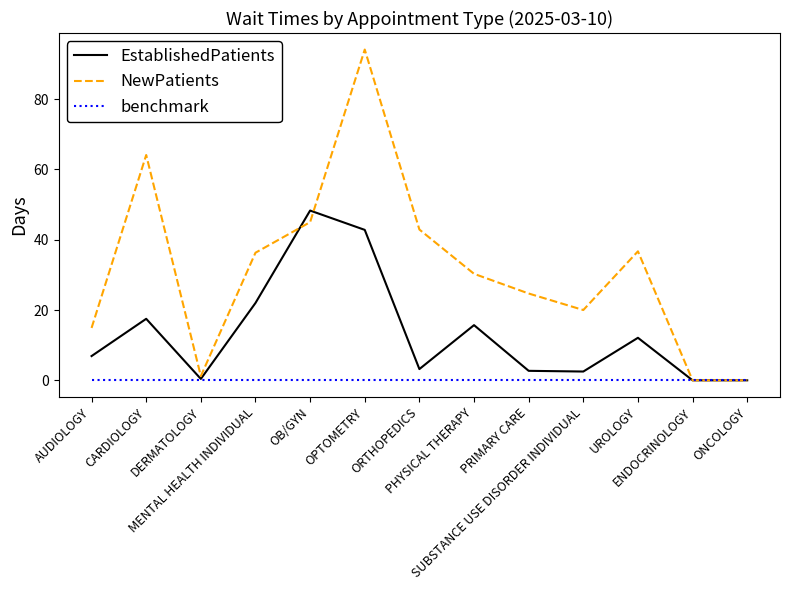

At how many categories does at least one series exceed 41?

4